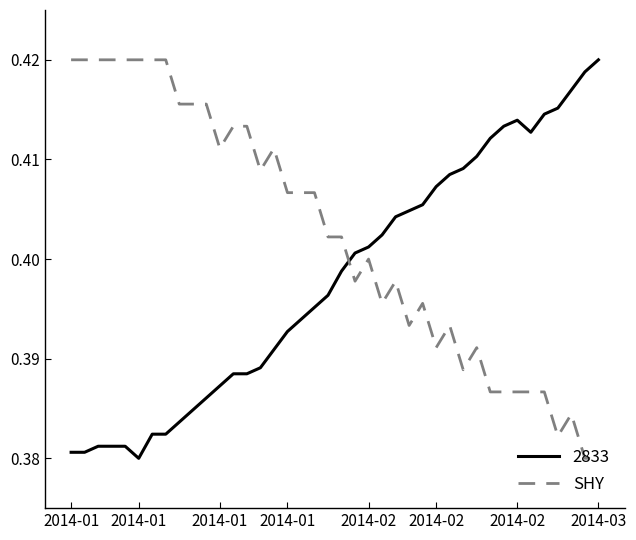

Which series has the largest total across all categories?

SHY